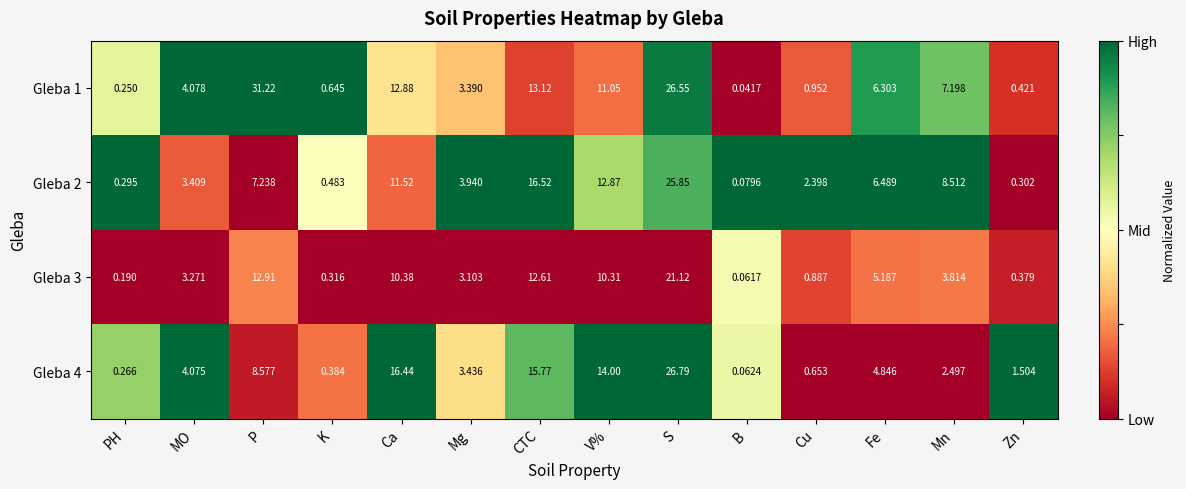

Which category has the highest value in the Gleba 3 series?

S